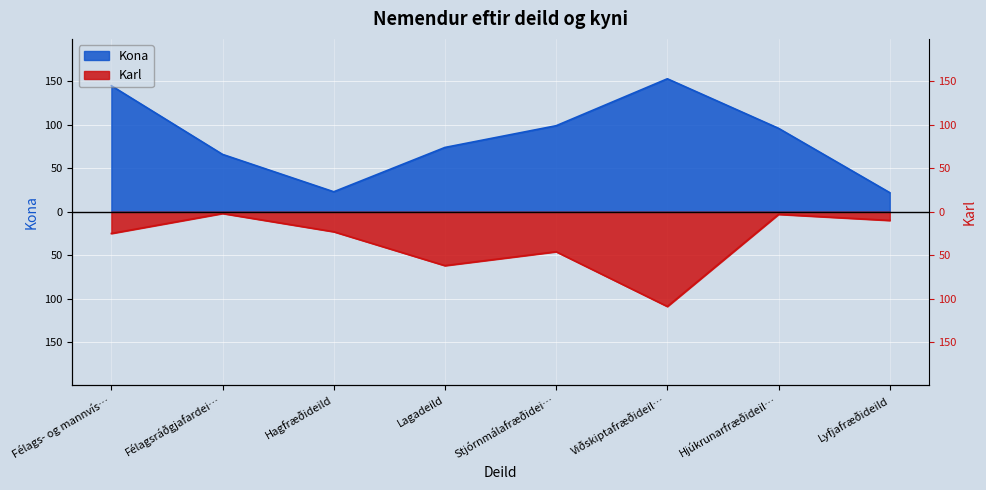

Which series has the largest range (max minus min)?

Kona